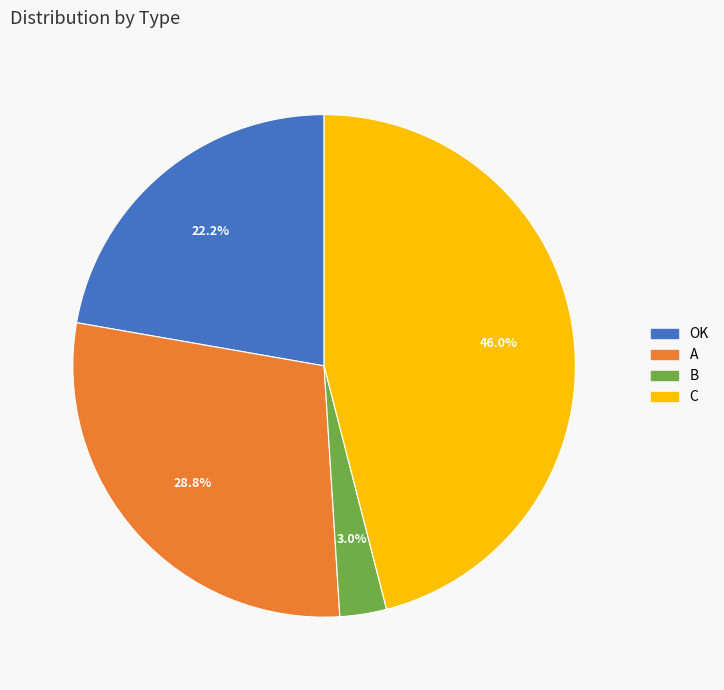

To the nearest percent, what is the difference between the largest and smallest slice percentages?

43%